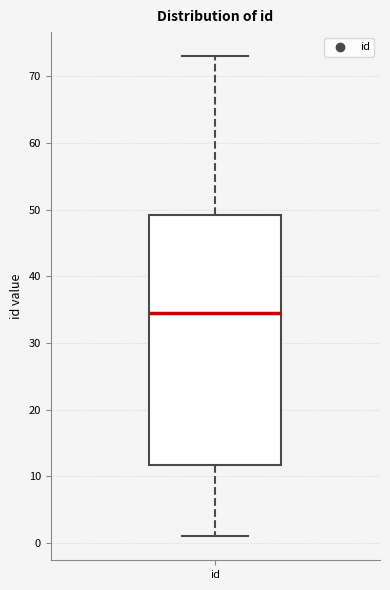

Where does the lower whisker of the box for id end on the y-axis? The values are not printed on the chart, so give them approximately, as read against the axis.

1